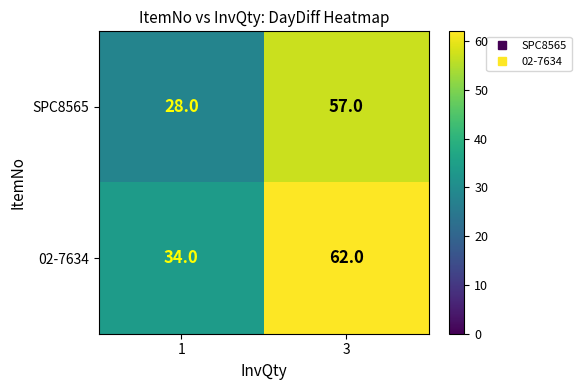

What is the approximate value of SPC8565 at 3, to the nearest 5?

55